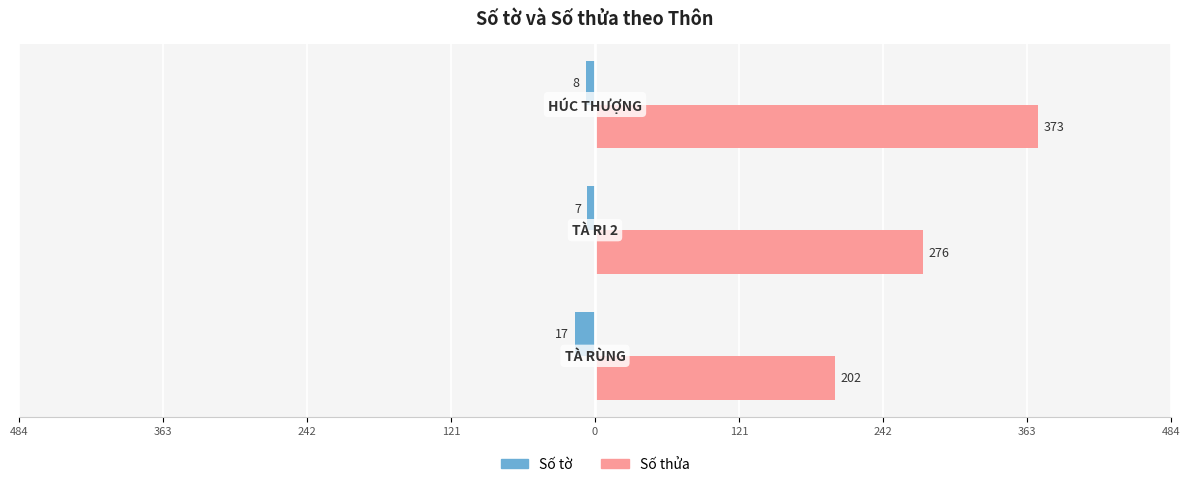

What are all the series names shown in the legend?

Số tờ, Số thửa